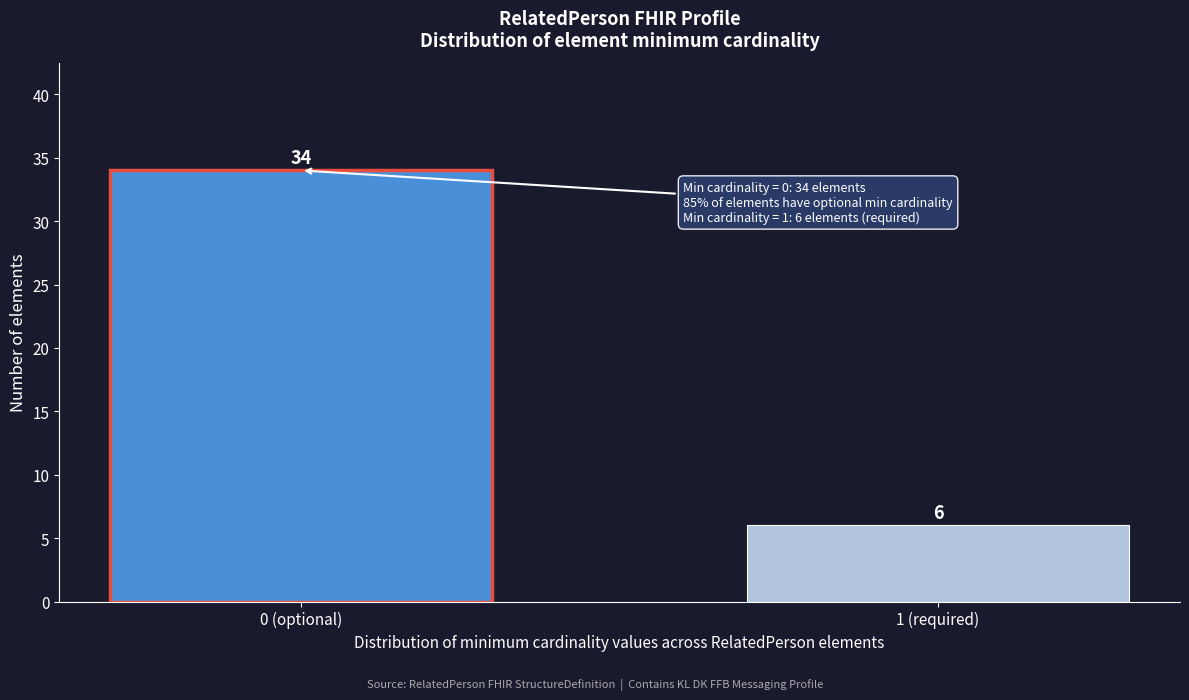

Reading left to right, extract all data points from this chart.

34	6